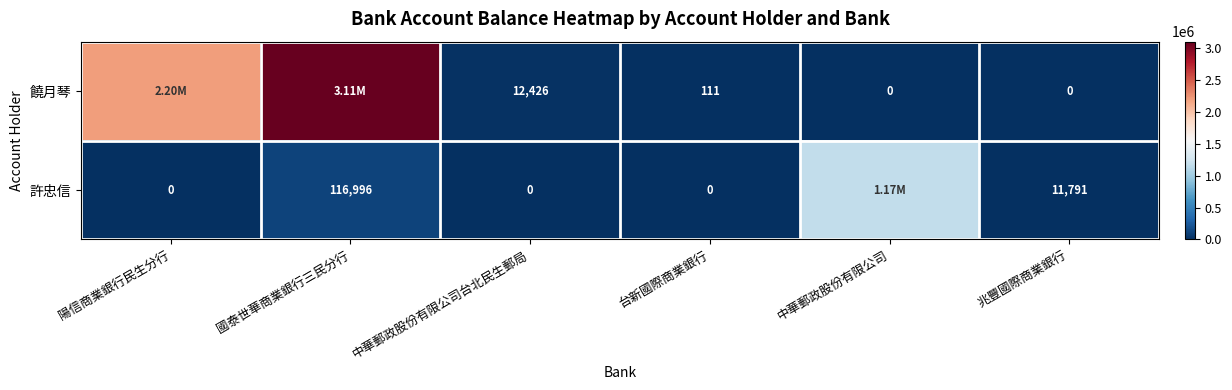

What is the total value across all series at 中華郵政股份有限公司台北民生郵局?

12426